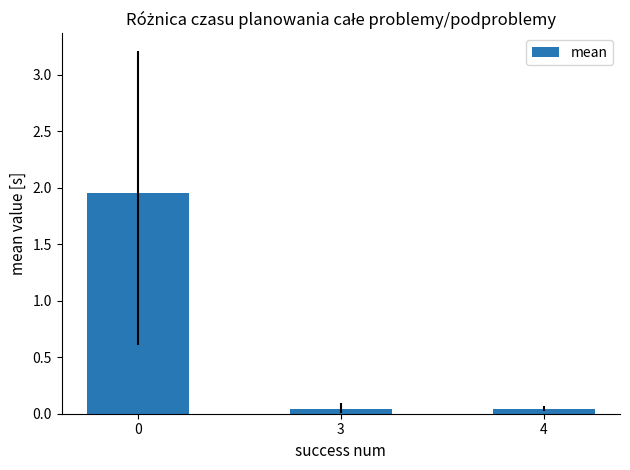

What is the average value?

0.7